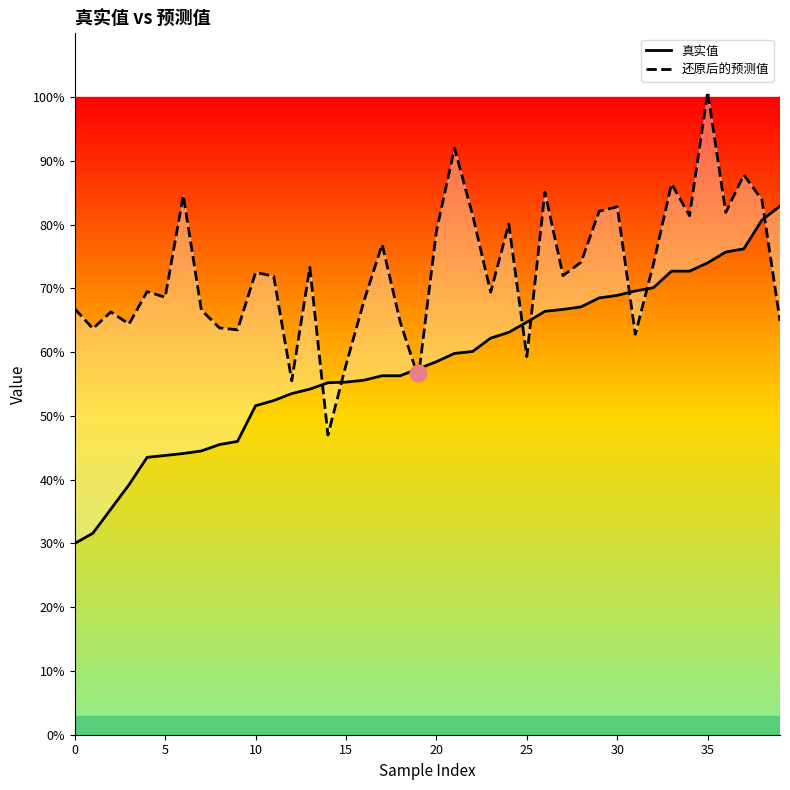

True or false: 真实值 has more than 2 points higher than both neighbors.

False